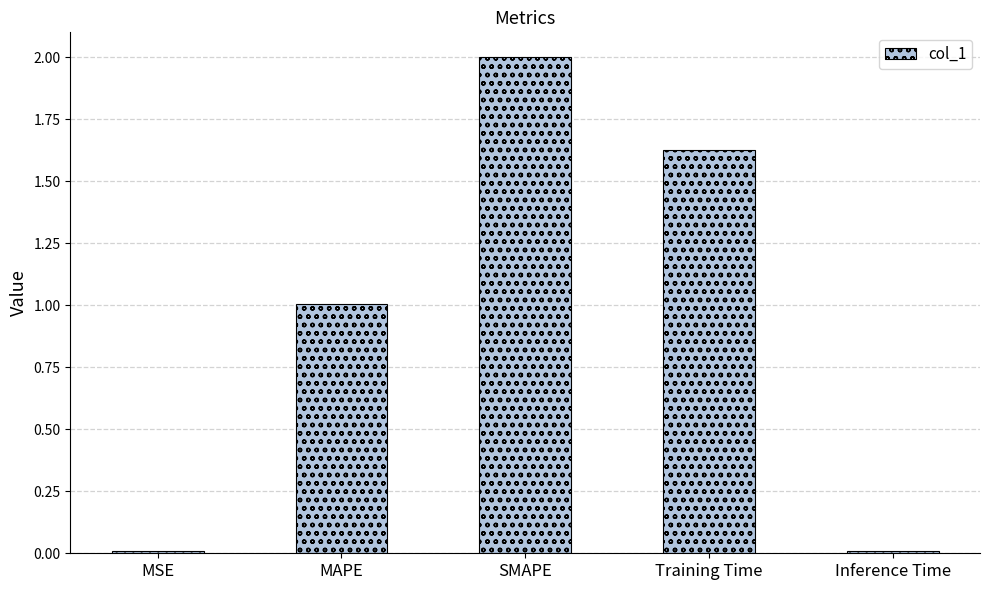

How many bars are there in total?

5